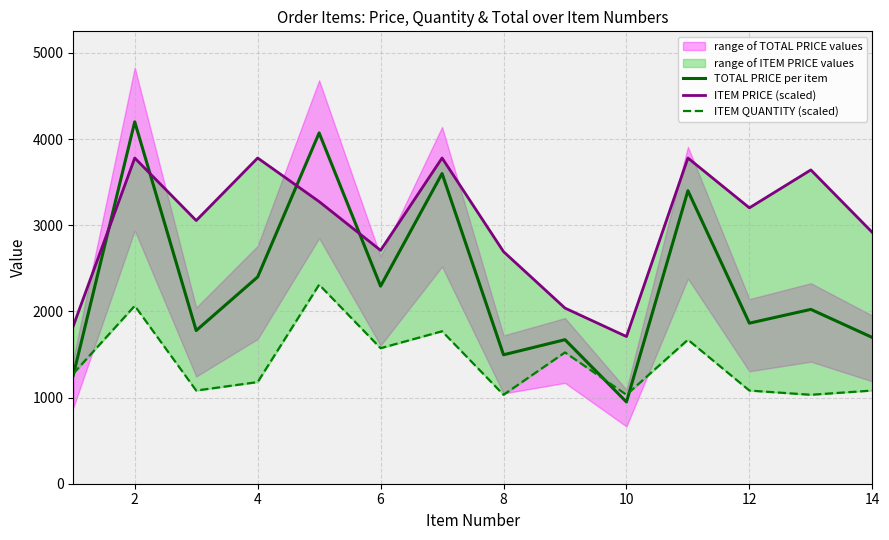

What is the label of the 2nd point from the left?

2